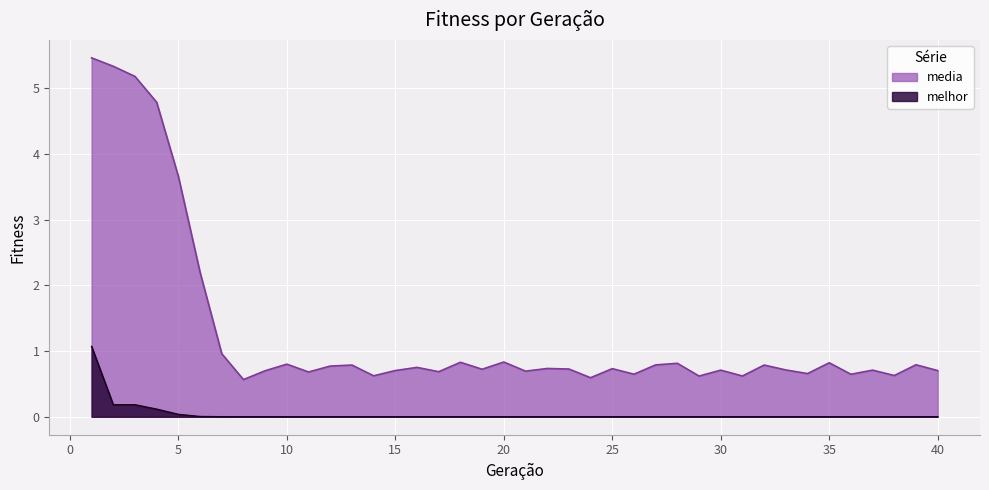

The media series shows 1.9 at 5. True or false?

False